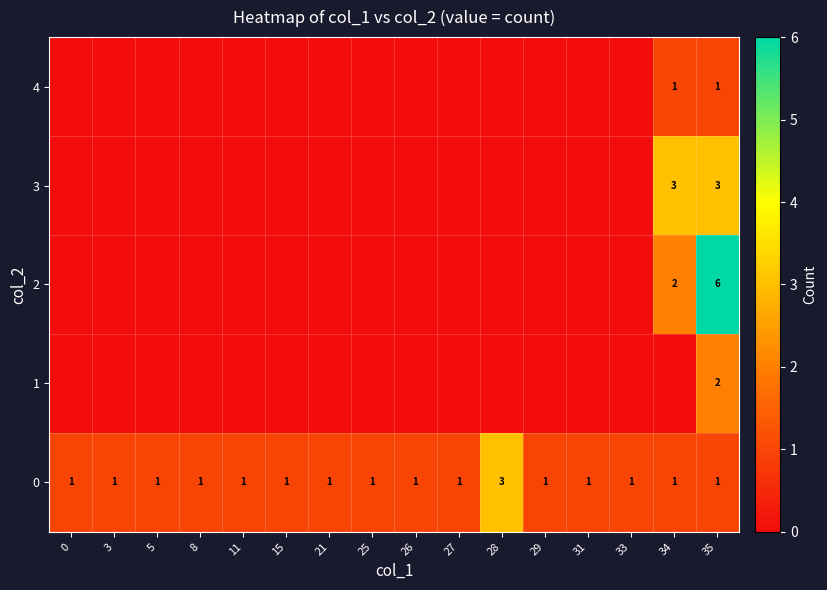

What is the sum of all 0 values?

18